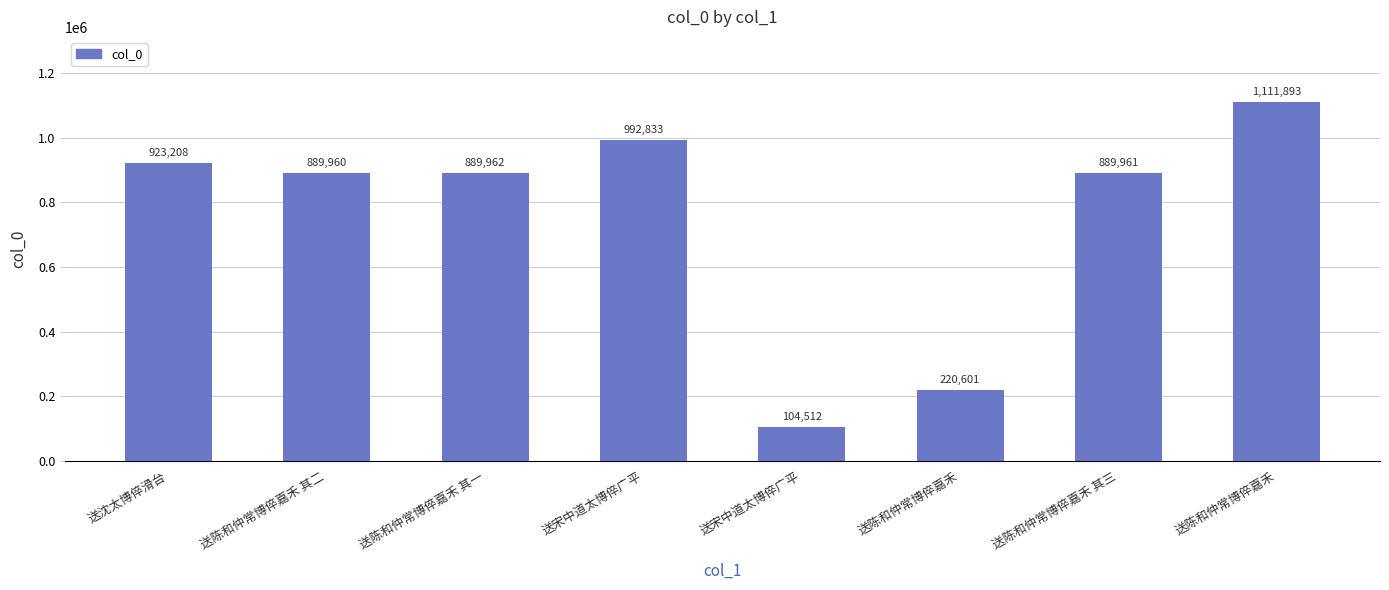

Is it true that the value at 送宋中道太博倅广平 is 29557?

False